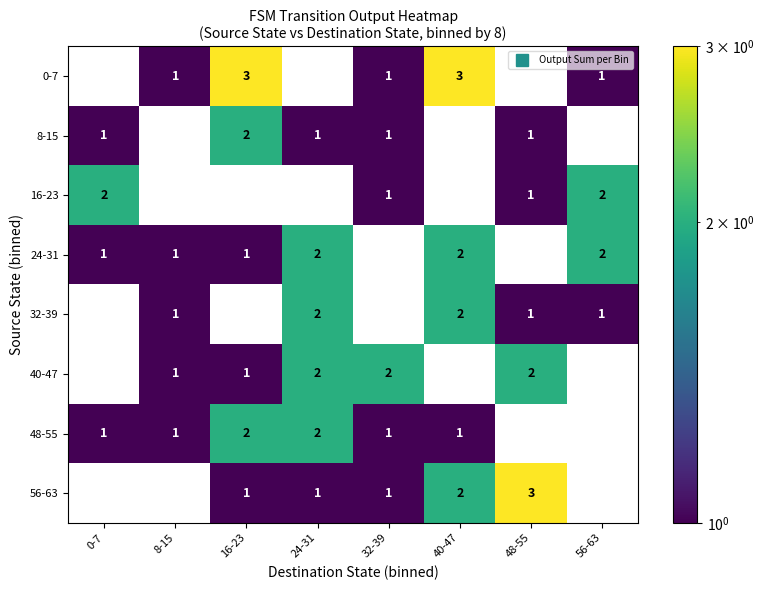

Where does the 24-31 series first go above 1?

24-31